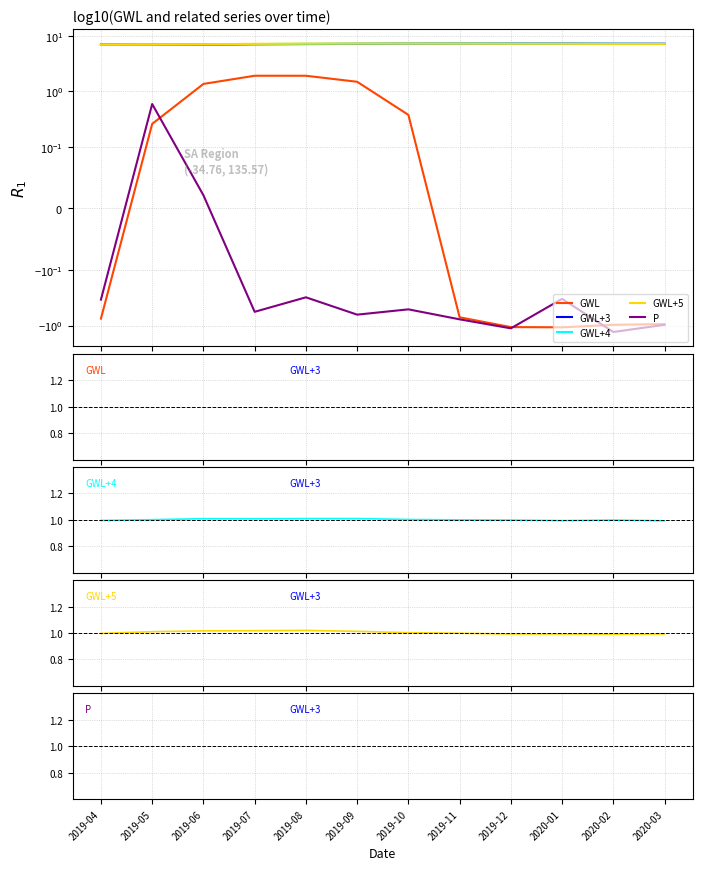

What is the label of the 3rd point from the left?

2019-06